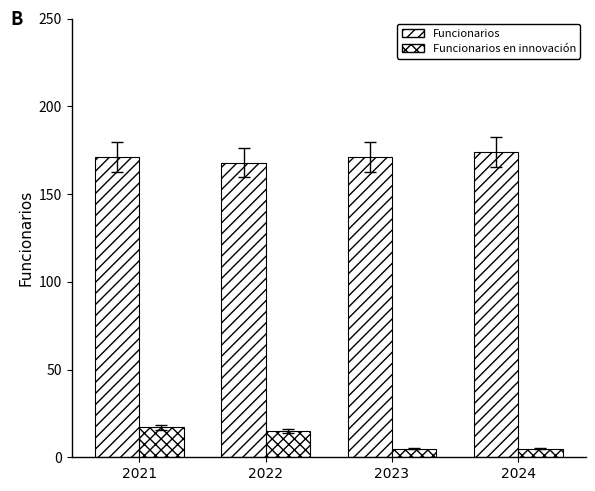

Which series has the largest total across all categories?

Funcionarios